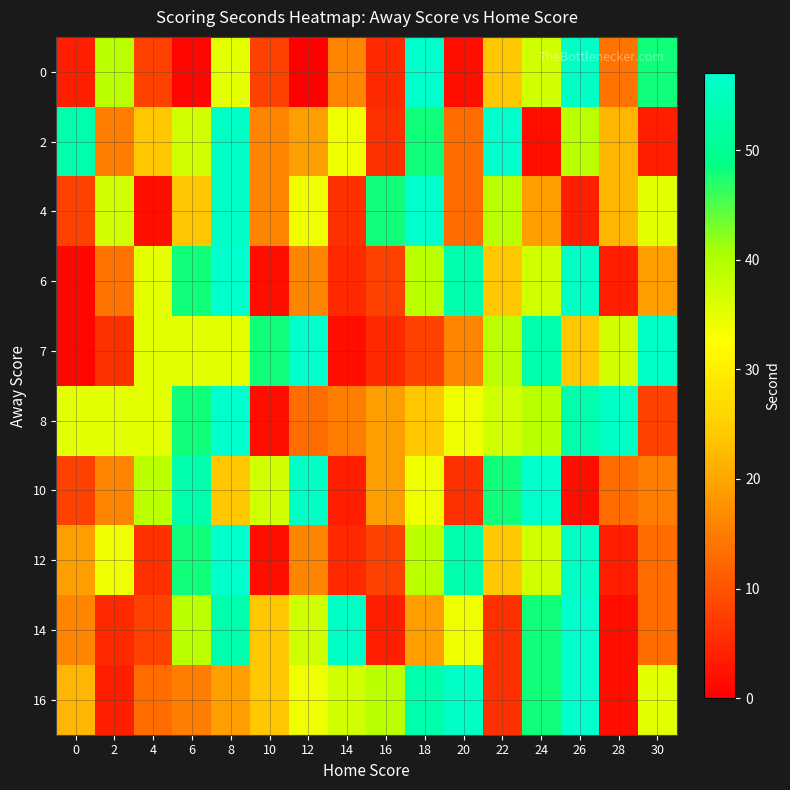

Reading left to right, transcribe all the data shown in this chart.

0: 0=4	2=39	4=8	6=1	8=35	10=8	12=0	14=16	16=5	18=57	20=2	22=24	24=37	26=56	28=14	30=48
2: 0=53	2=15	4=24	6=37	8=56	10=16	12=19	14=34	16=6	18=48	20=13	22=57	24=2	26=39	28=22	30=4
4: 0=8	2=37	4=2	6=24	8=56	10=16	12=34	14=6	16=48	18=57	20=13	22=39	24=19	26=4	28=22	30=35
6: 0=1	2=14	4=35	6=48	8=57	10=2	12=16	14=5	16=8	18=39	20=53	22=24	24=37	26=56	28=4	30=19
7: 0=1	2=6	4=35	6=35	8=35	10=48	12=57	14=2	16=5	18=8	20=16	22=39	24=53	26=24	28=37	30=56
8: 0=35	2=35	4=35	6=48	8=57	10=2	12=13	14=15	16=19	18=24	20=34	22=37	24=39	26=53	28=56	30=8
10: 0=8	2=16	4=39	6=53	8=24	10=37	12=56	14=4	16=19	18=34	20=6	22=48	24=57	26=2	28=13	30=15
12: 0=19	2=34	4=6	6=48	8=57	10=2	12=16	14=5	16=8	18=39	20=53	22=24	24=37	26=56	28=4	30=13
14: 0=16	2=5	4=8	6=39	8=53	10=24	12=37	14=56	16=4	18=19	20=34	22=6	24=48	26=57	28=2	30=13
16: 0=22	2=4	4=13	6=15	8=19	10=24	12=34	14=37	16=39	18=53	20=56	22=6	24=48	26=57	28=2	30=35